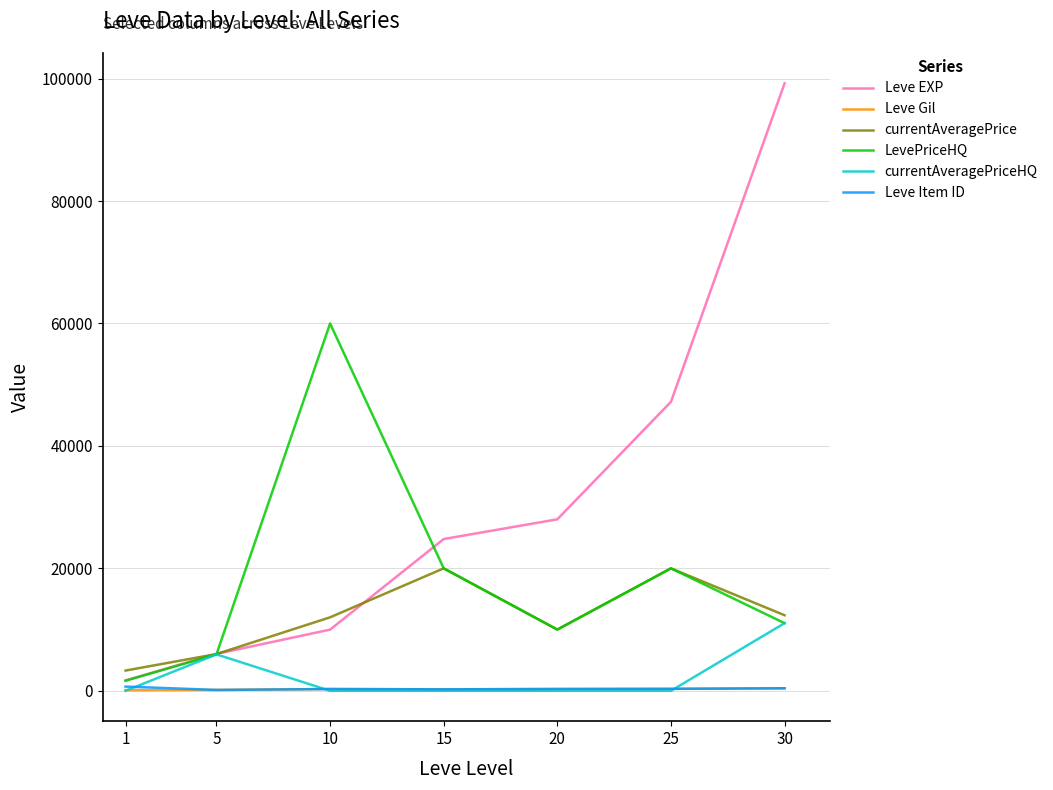

The value of currentAveragePriceHQ at 1 is 0. True or false?

True